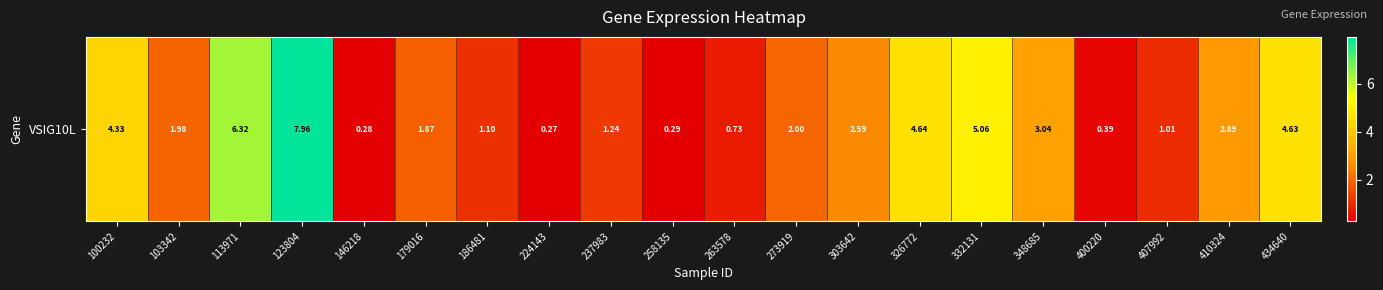

List the labels in order of value, largest first.

123804, 113971, 332131, 326772, 434640, 100232, 348685, 410324, 303642, 273919, 103342, 179016, 237983, 186481, 407992, 263578, 400220, 258135, 146218, 224143